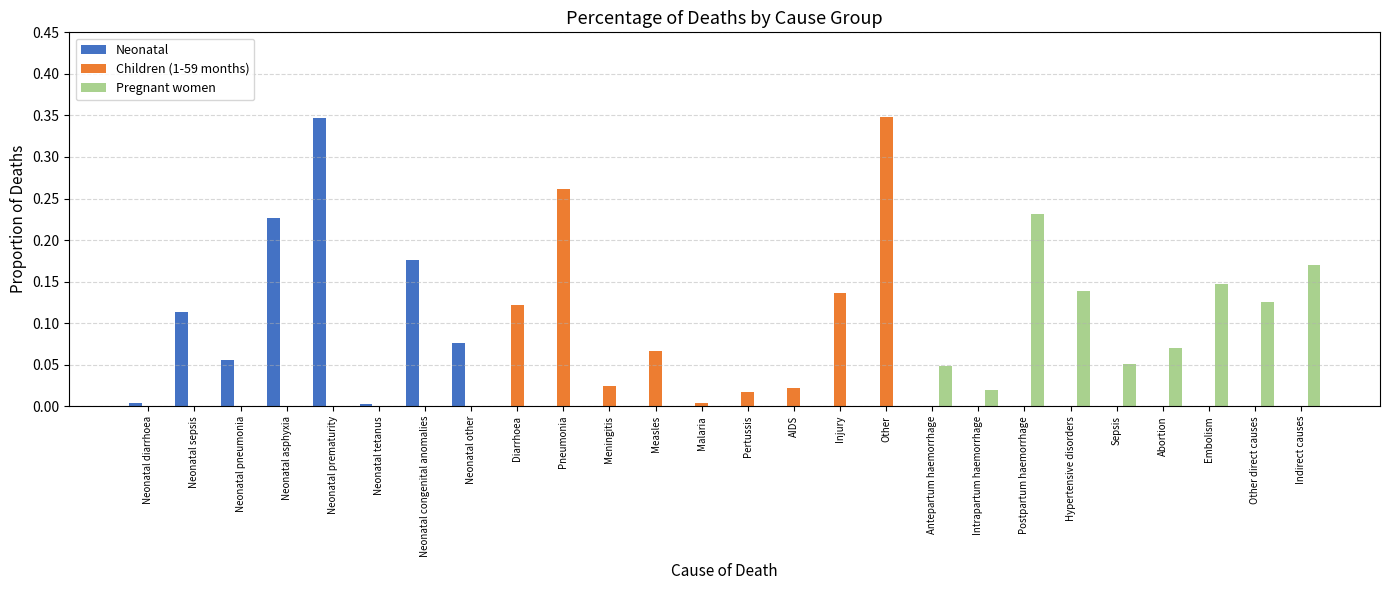

Between Diarrhoea and Sepsis, which series saw the biggest shift?

Children (1-59 months)